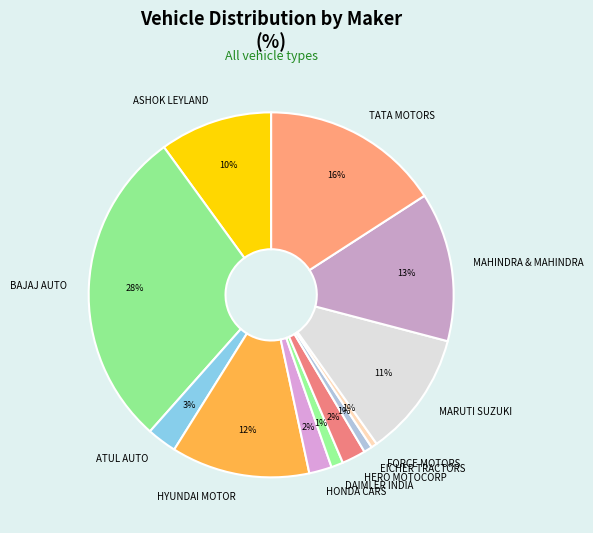

The DAIMLER INDIA slice represents 11% of the pie. True or false?

False